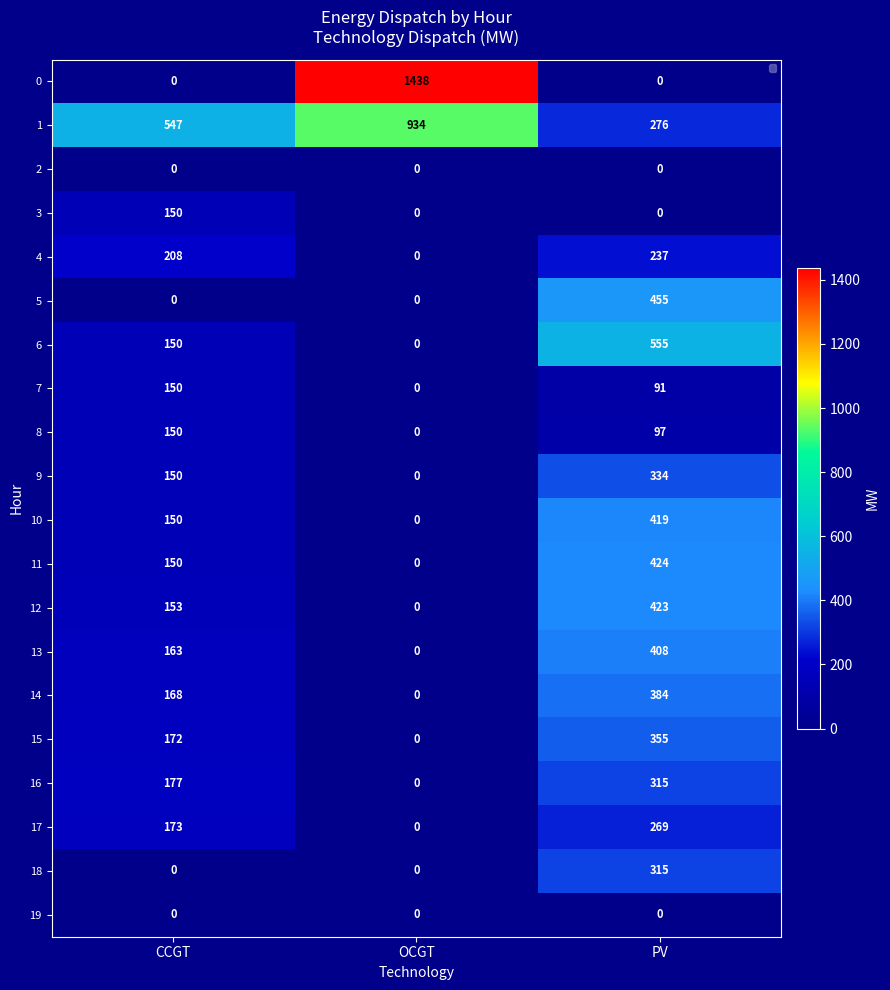

Count the 10 values in the range 0 to 419.

3